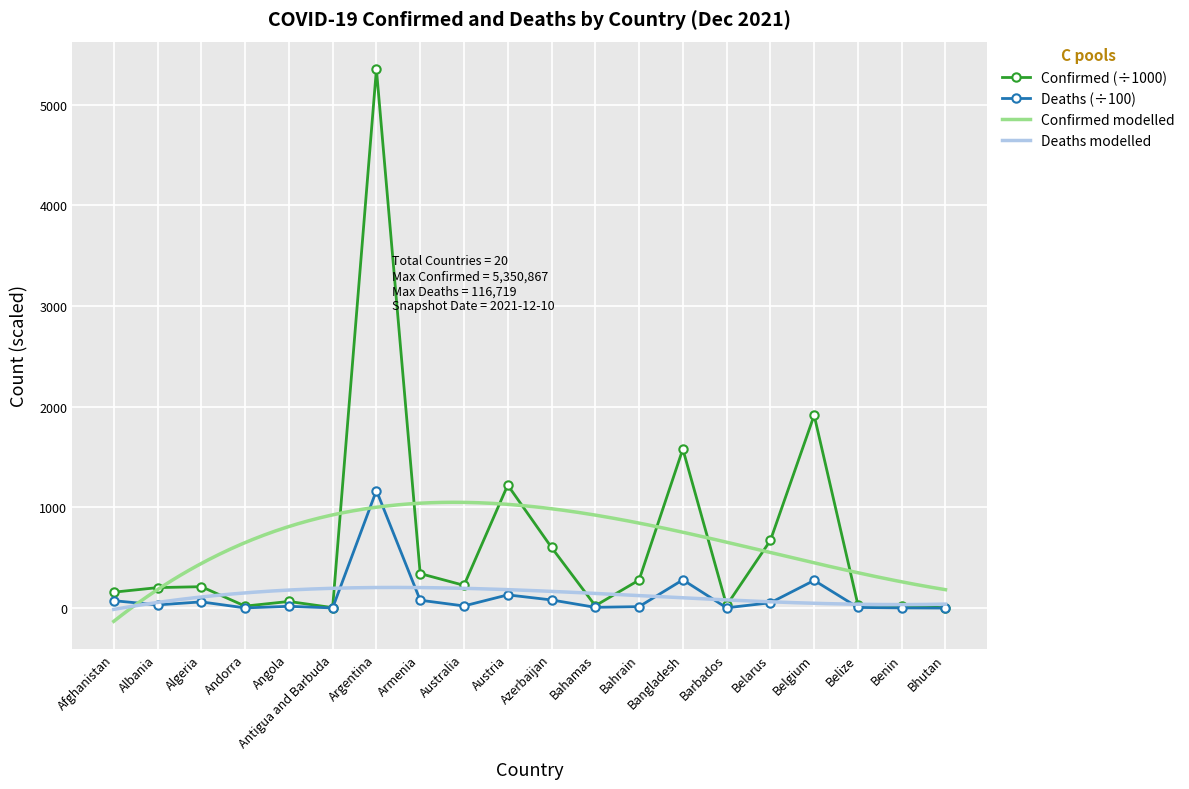

Which category has the lowest value in the Deaths series?

Bhutan